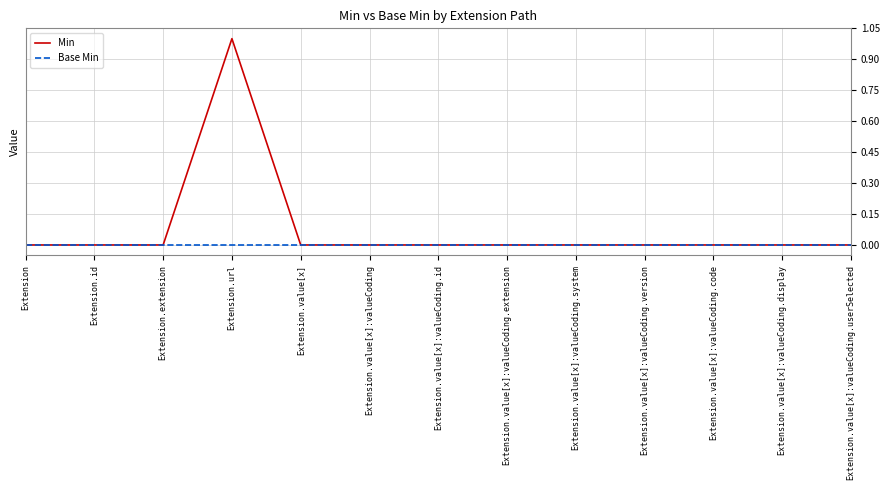

Which series has the largest total across all categories?

Min